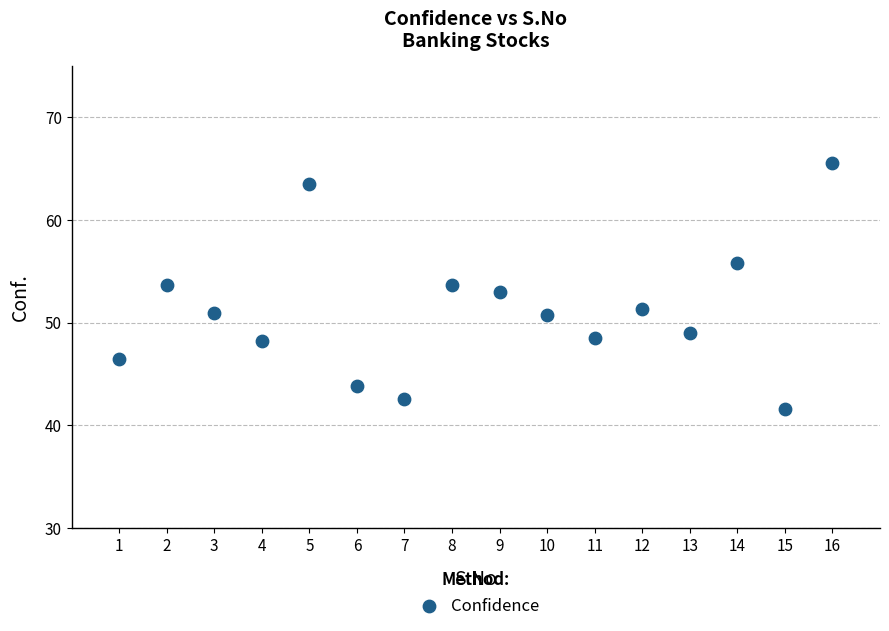

What is the range of Y values (max minus min)?

24.0